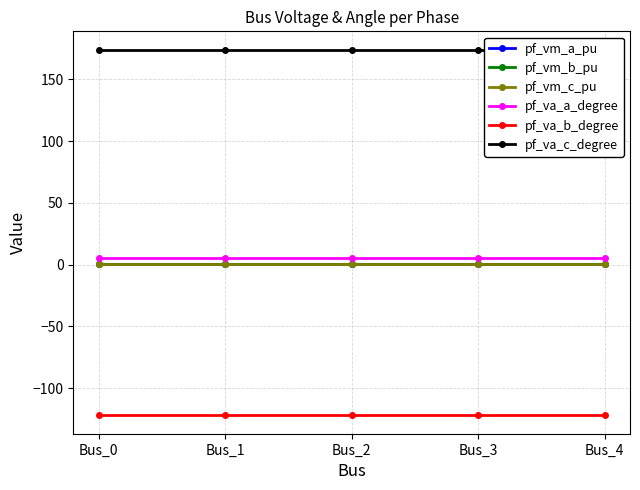

The pf_vm_c_pu series shows 0.8 at Bus_4. True or false?

True